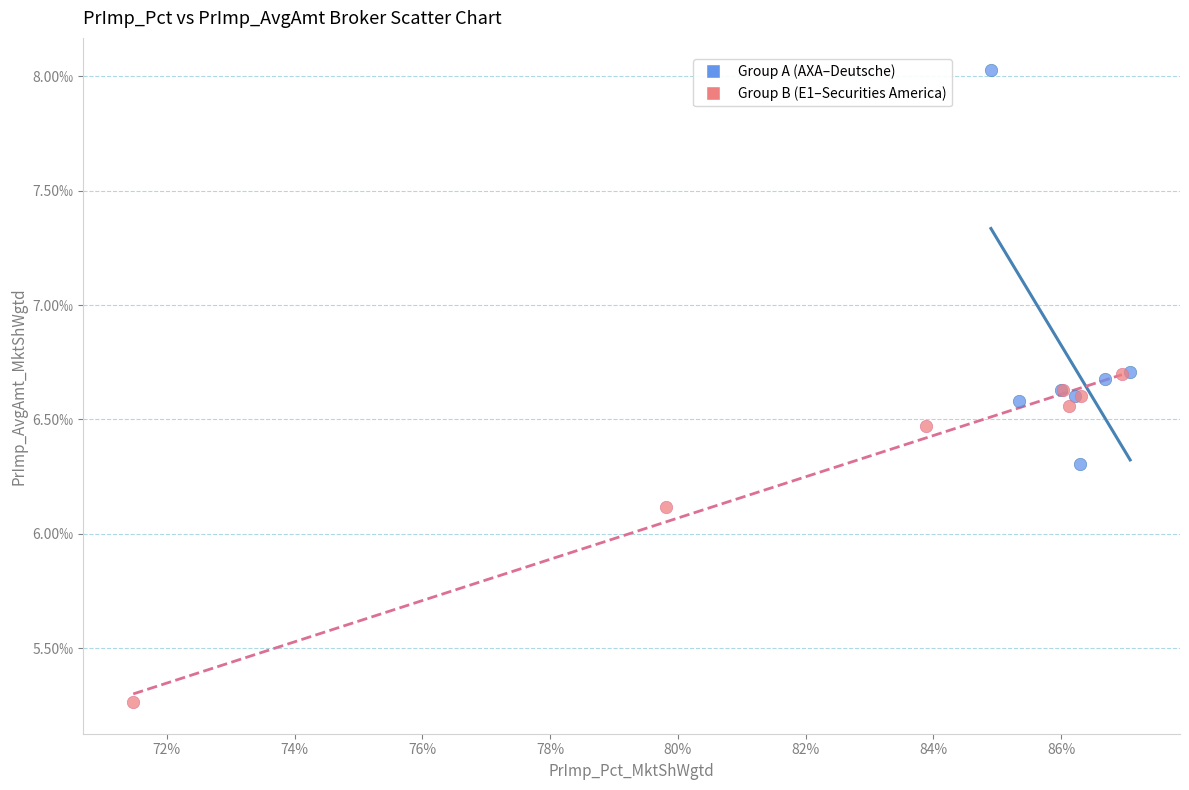

Which series contains the highest Y value?

Group A (AXA–Deutsche)